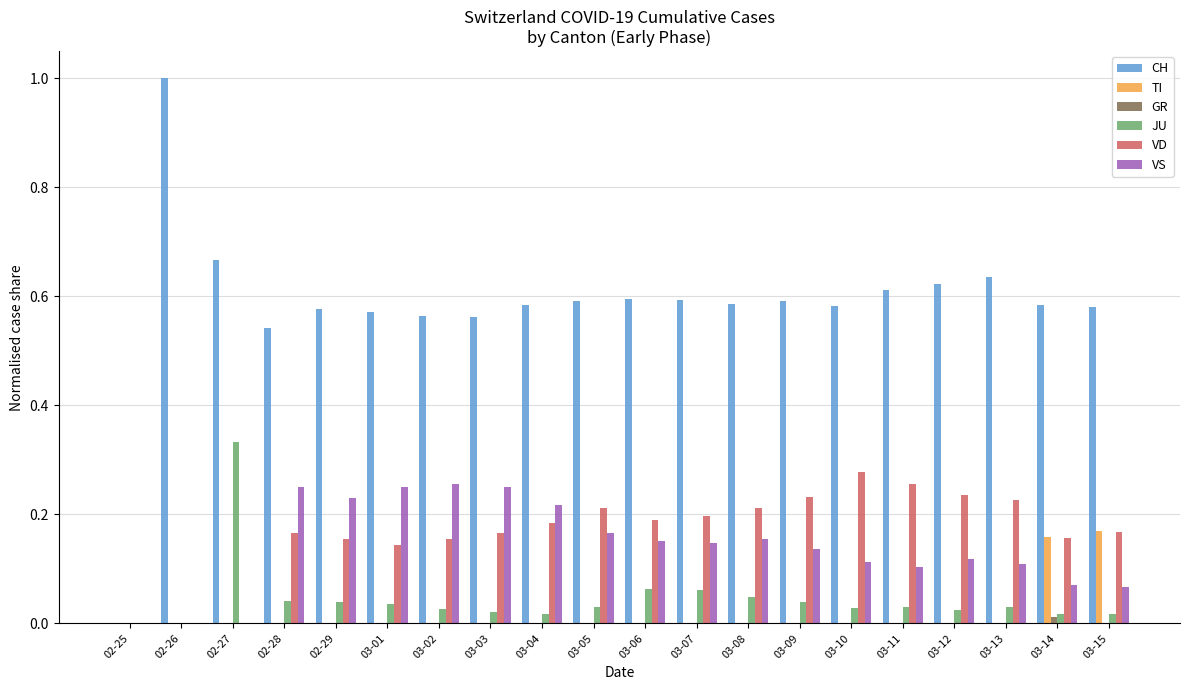

What is the total value across all series at 02-29?

1.0